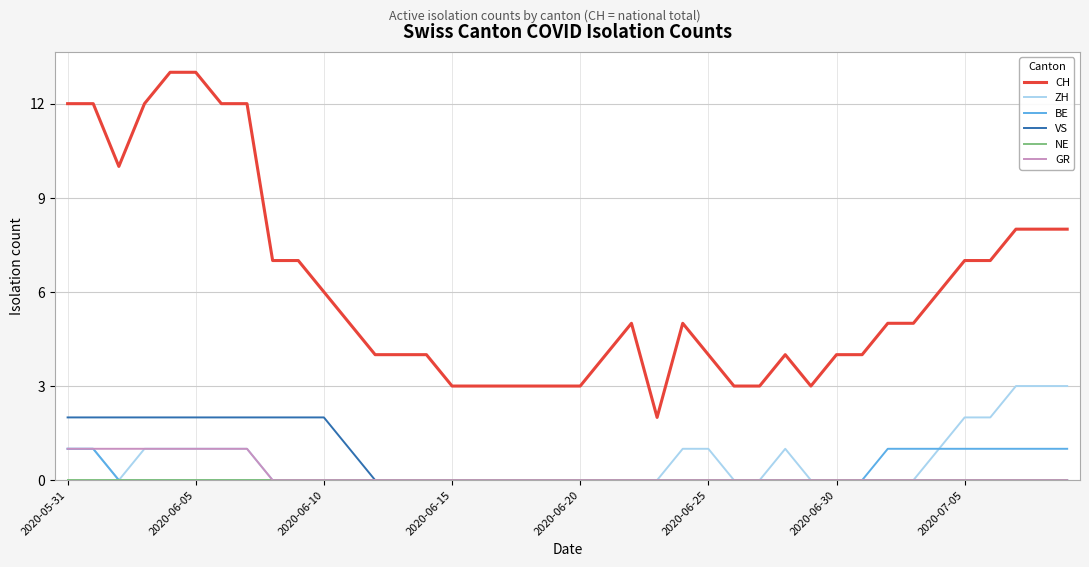

True or false: CH and BE intersect in this chart.

False